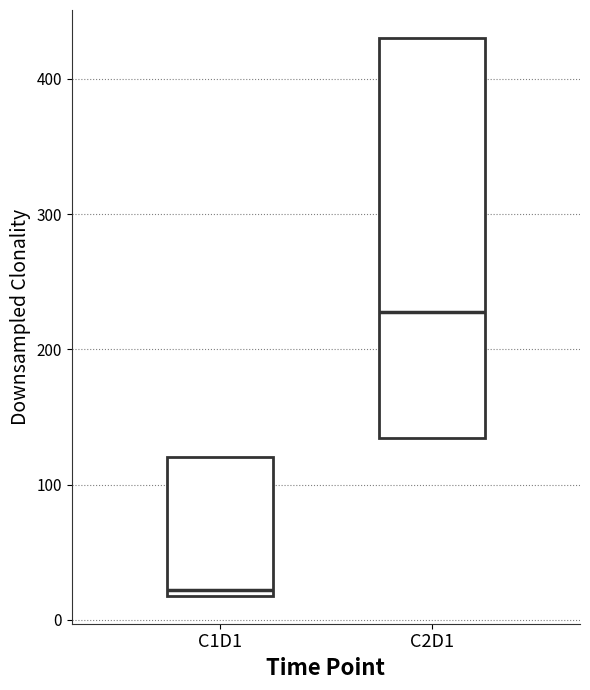

Reading left to right, transcribe this box plot: for each box, give where its median line is, the range the box spans, and where its two whiskers end, as read against the y-axis. The values are not printed on the chart, so give them approximately, as read against the axis.

C1D1: median 20 (just above the box's lower edge), box 20 to 120, whiskers 20 to 120
C2D1: median 230, box 130 to 430, whiskers 130 to 430